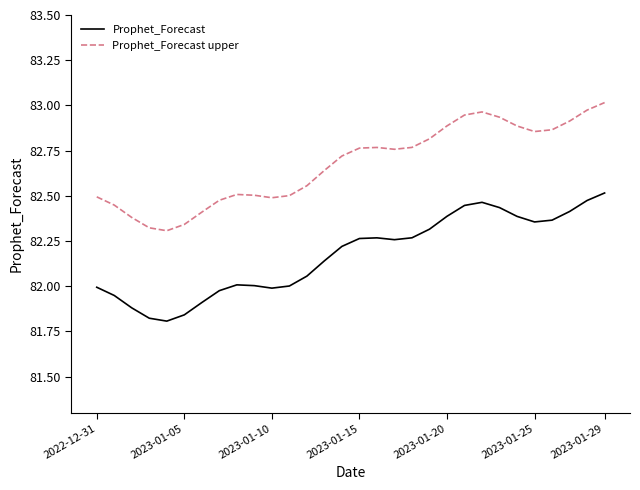

List the series in order of their overall mean, highest first.

Prophet_Forecast upper, Prophet_Forecast